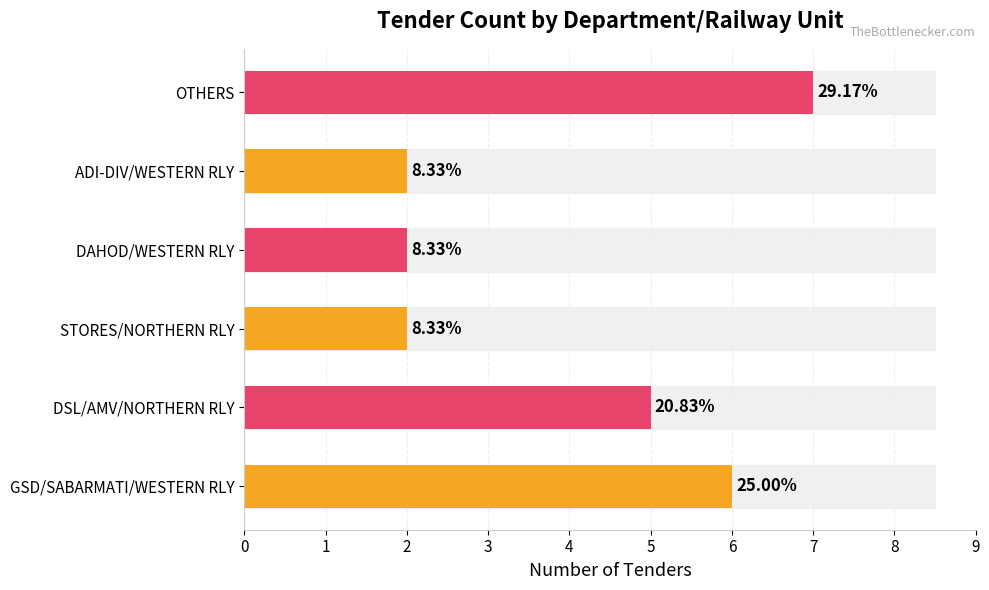

What is the ratio of the value at STORES/NORTHERN RLY to the value at DSL/AMV/NORTHERN RLY?

0.4